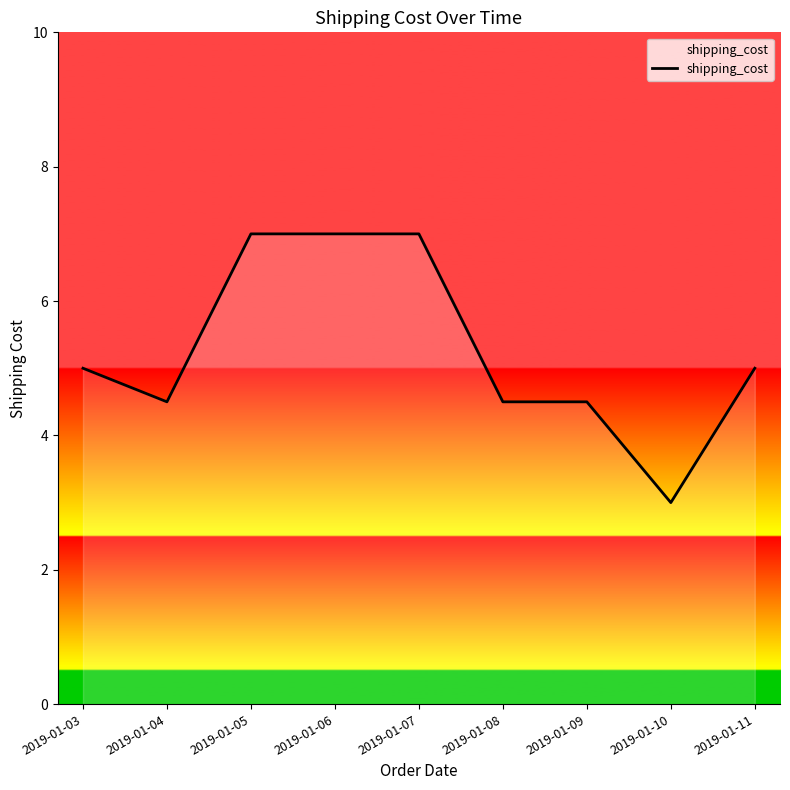

Approximately how many times larger is the value at 2019-01-08 compared to 2019-01-06?

0.6